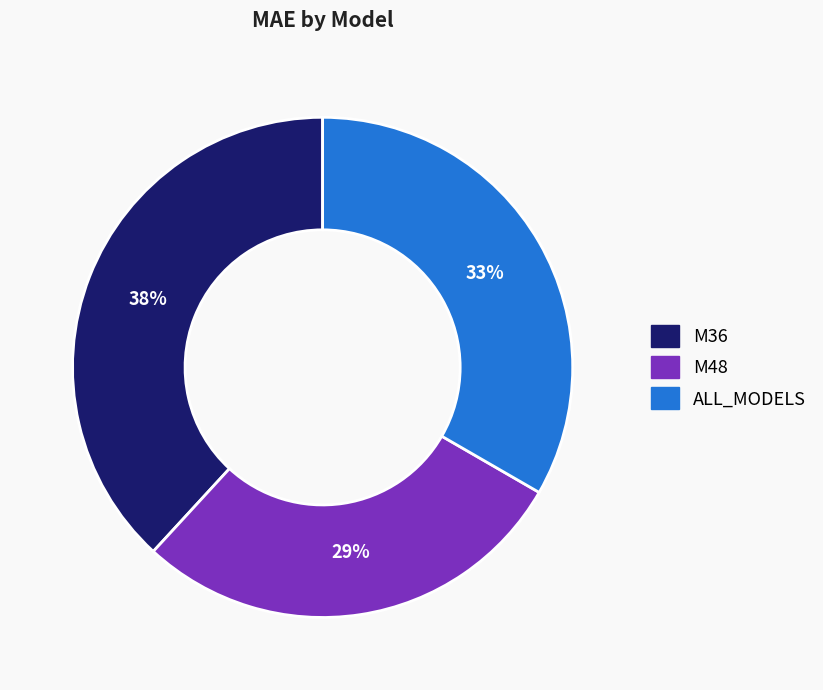

To the nearest percent, what is the combined percentage of M36 and ALL_MODELS?

71%